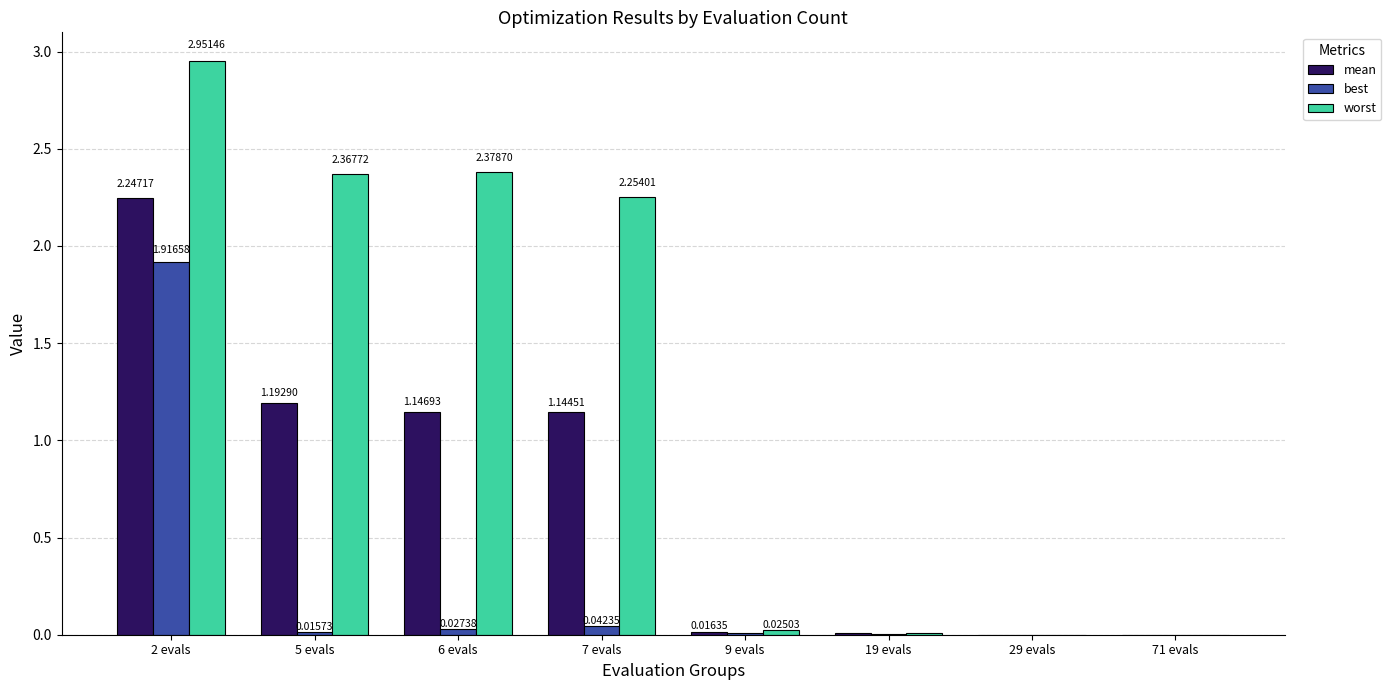

At which category is the sum across all series the highest?

2 evals